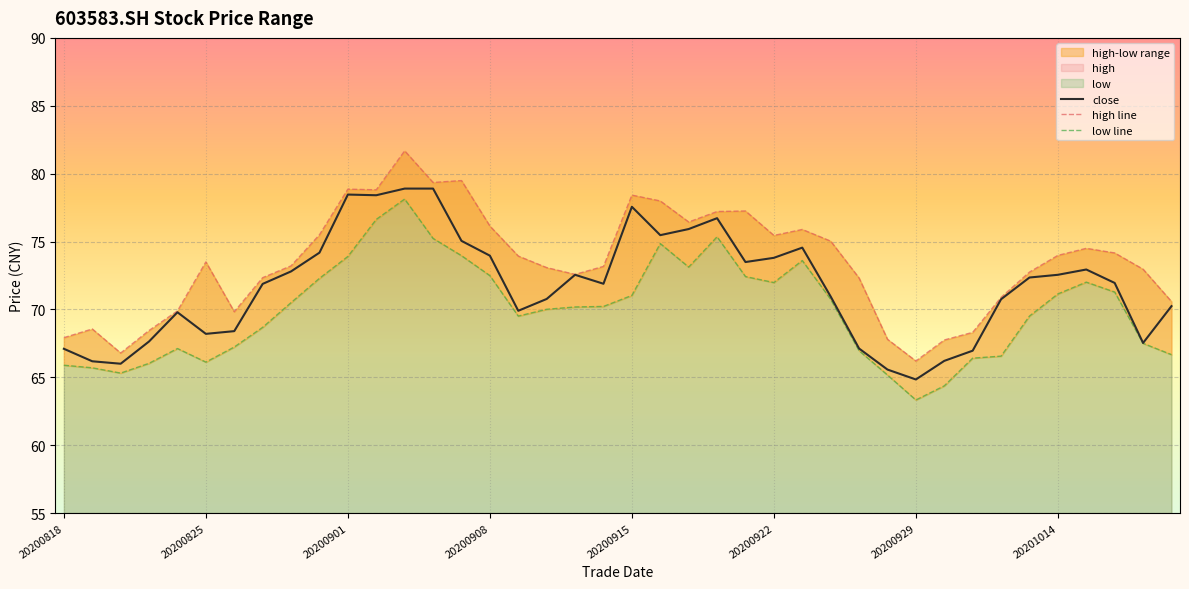

What is the maximum value for close?

78.9